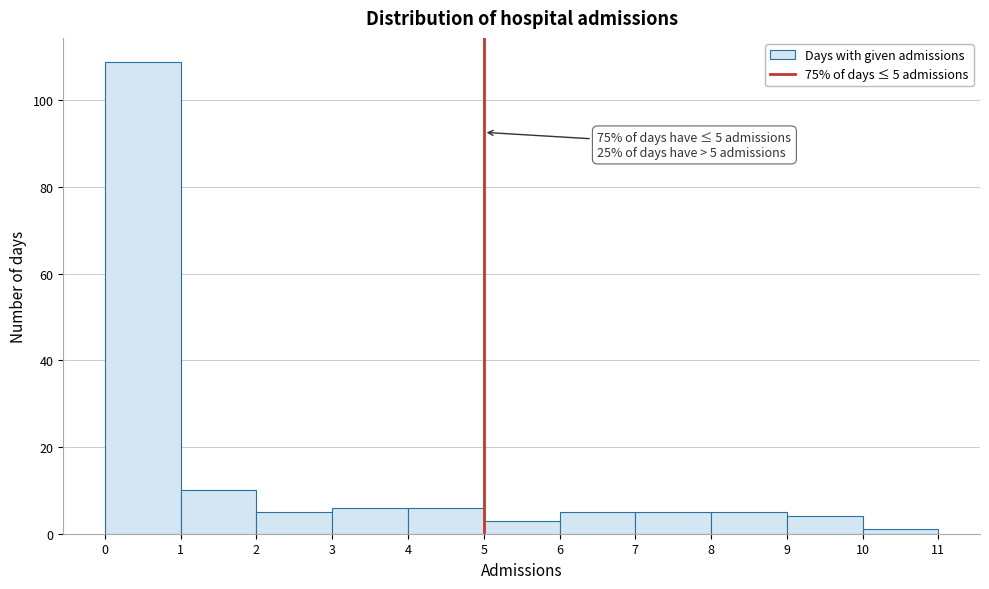

Which range on the x-axis has the tallest bar?

0 to 1